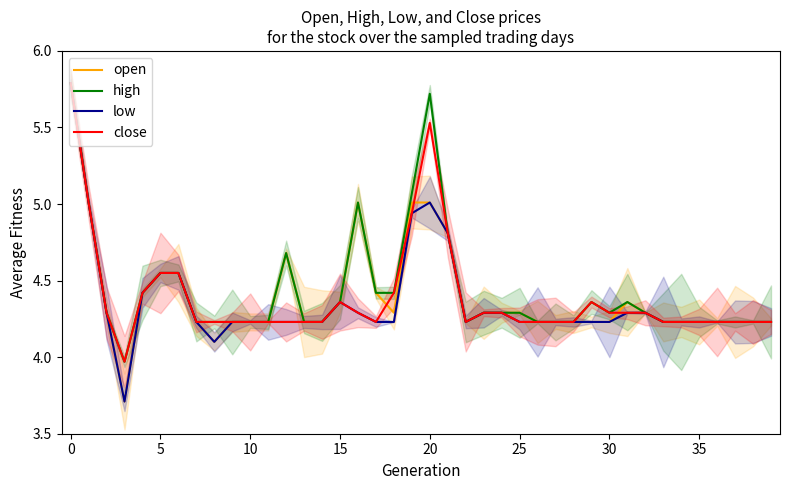

The close series shows 8.1 at 20. True or false?

False